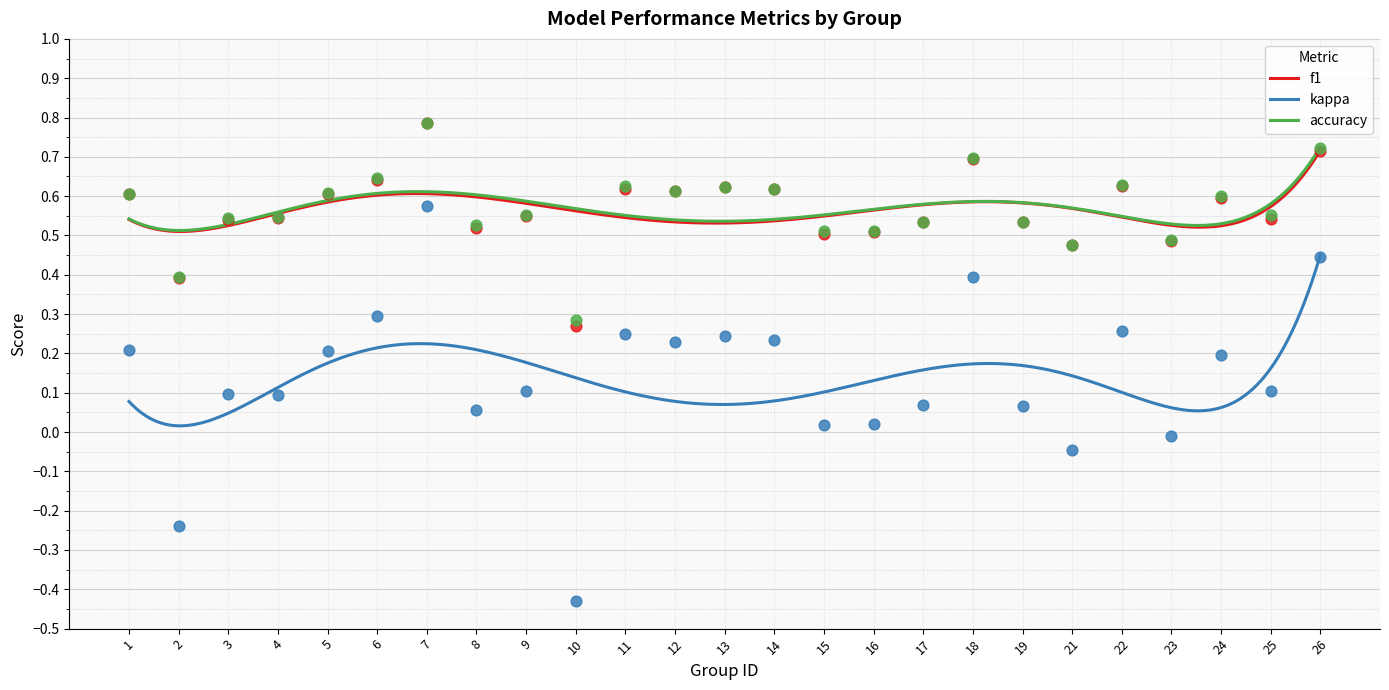

Which series contains the highest Y value?

accuracy